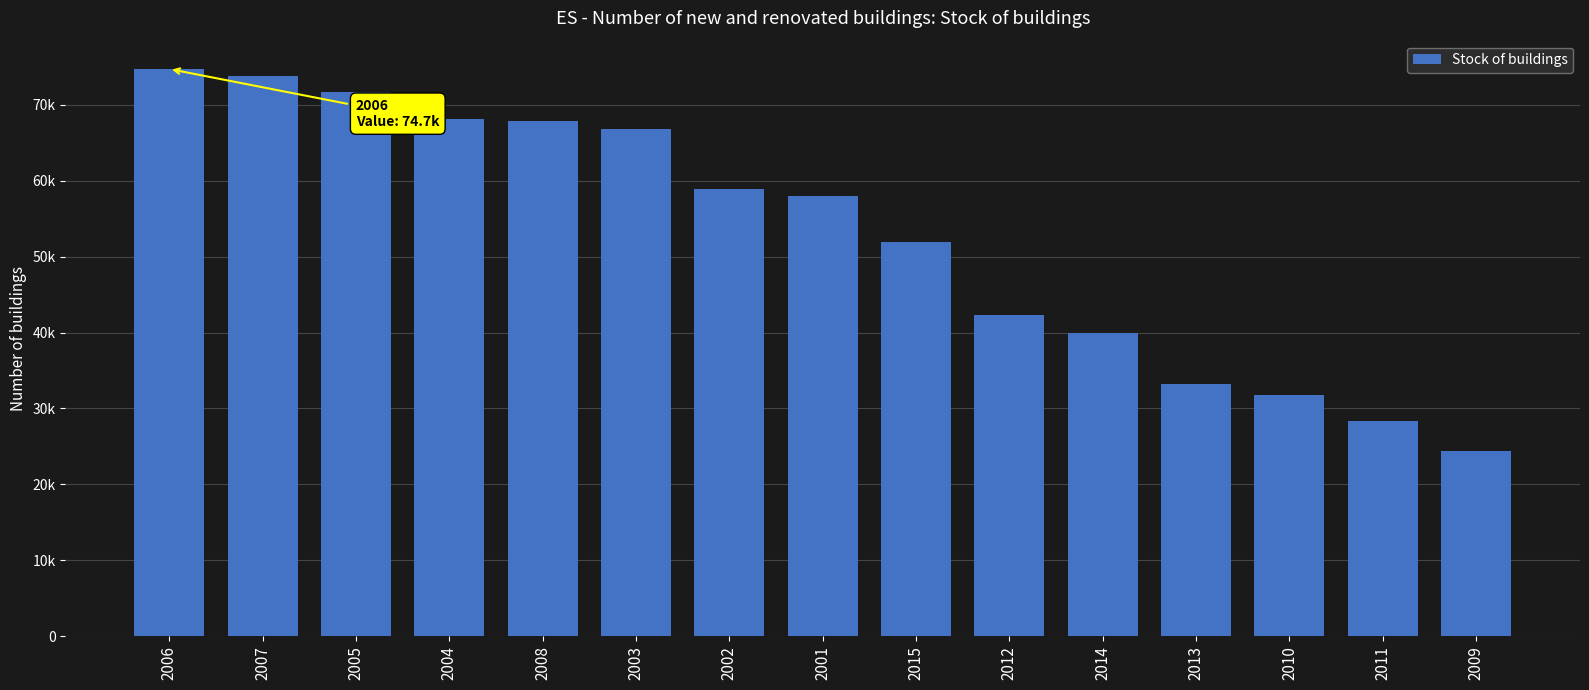

What is the average value?

52785.0